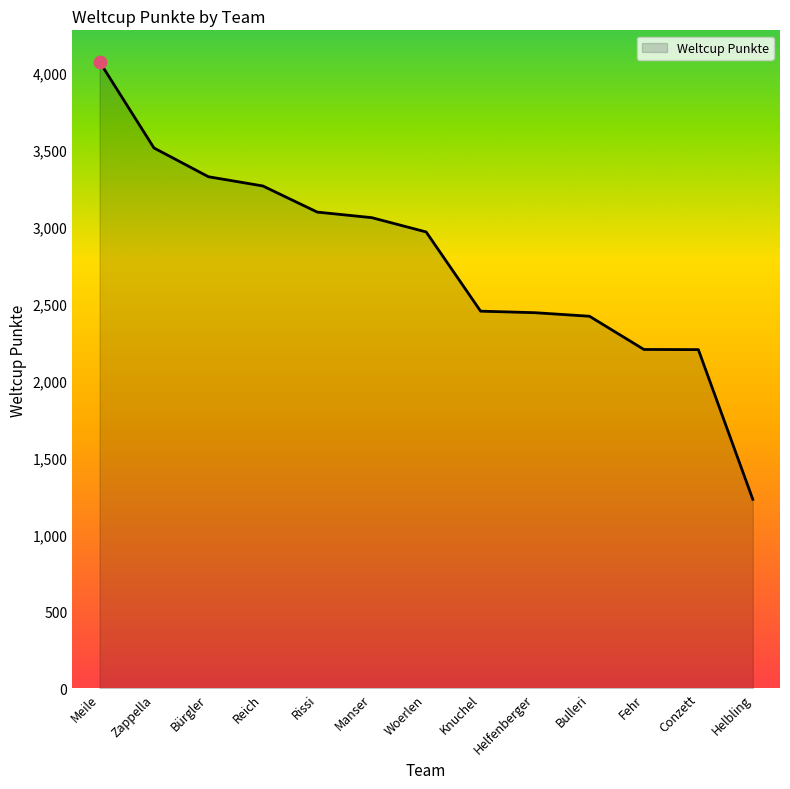

What is the ratio of the value at Bürgler to the value at Meile?

0.8